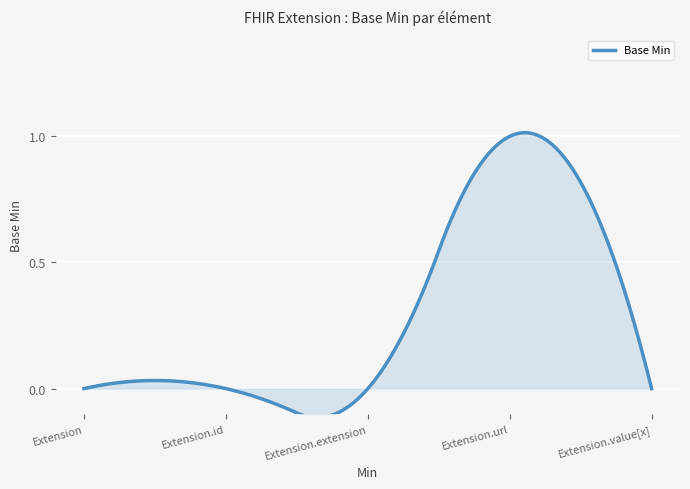

What is the difference between the maximum and minimum values?

1.1